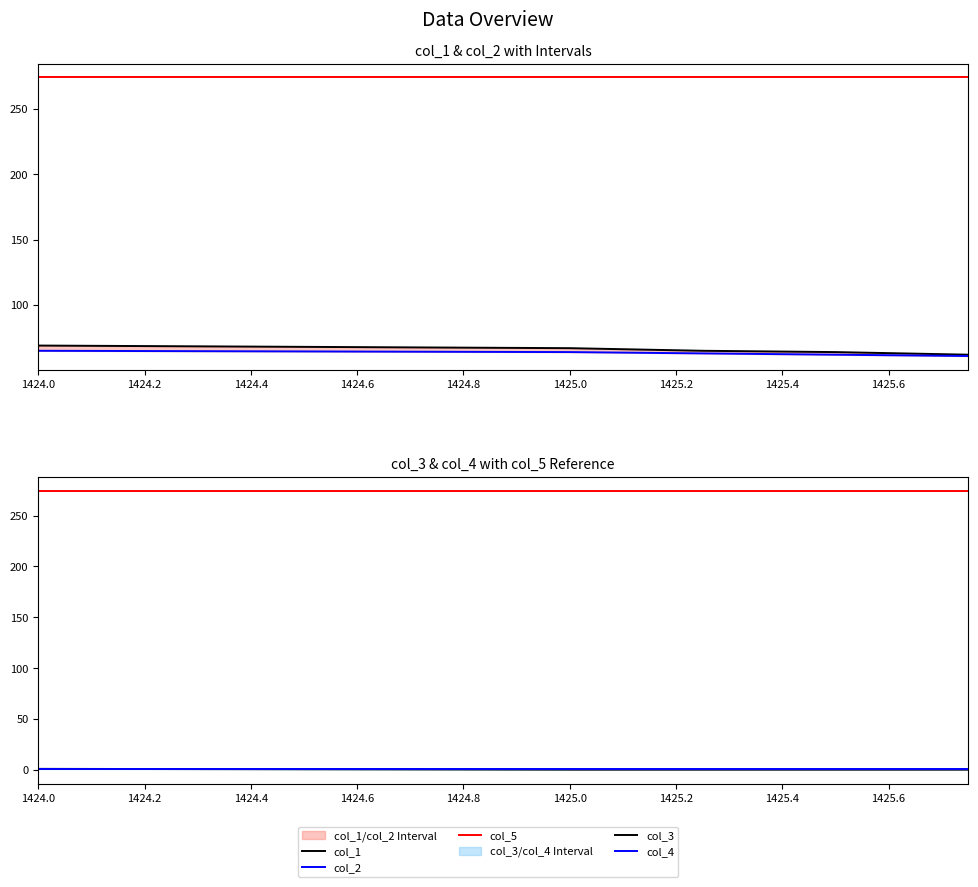

Count the col_3 values in the range 0 to 1.

5